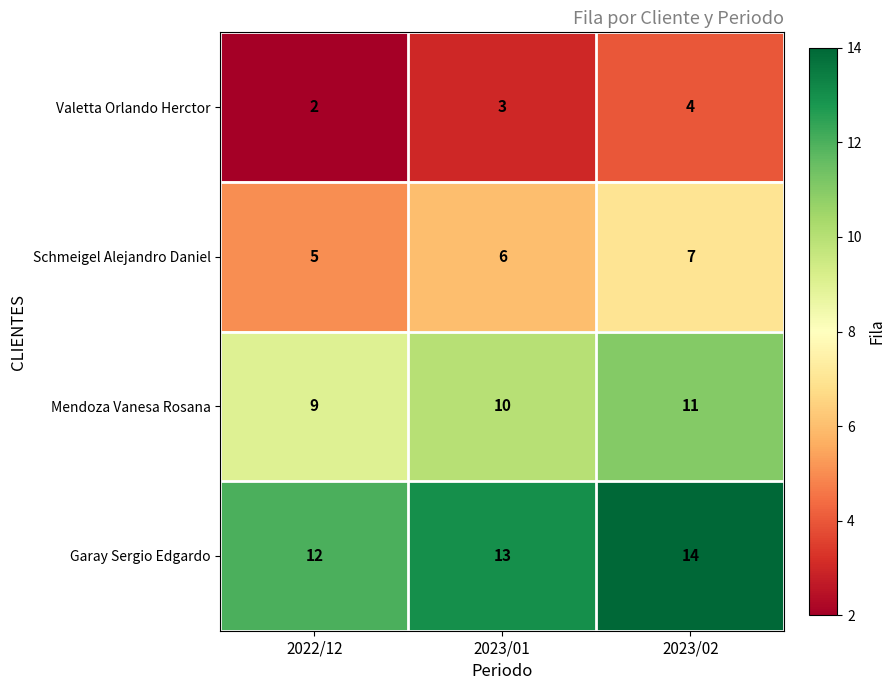

True or false: Mendoza Vanesa Rosana has a value of 5 at 2023/01.

False